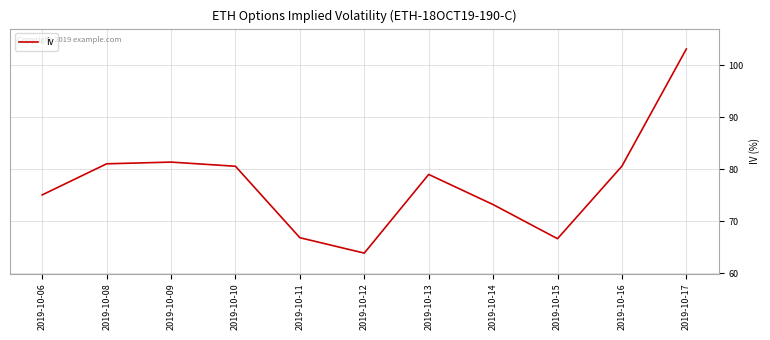

What is the difference between the maximum and minimum values?

39.2